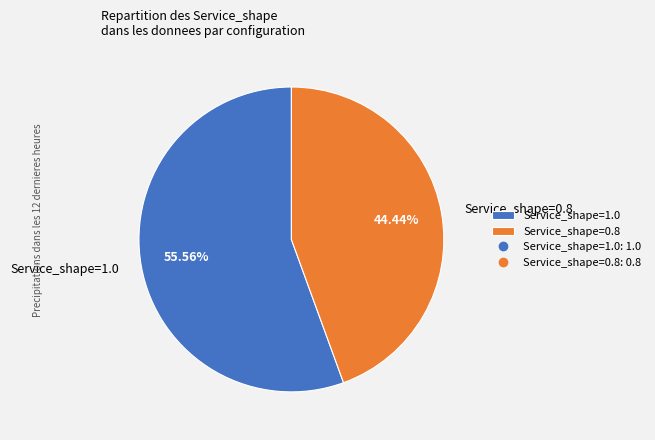

Which slice is the largest?

Service_shape=1.0